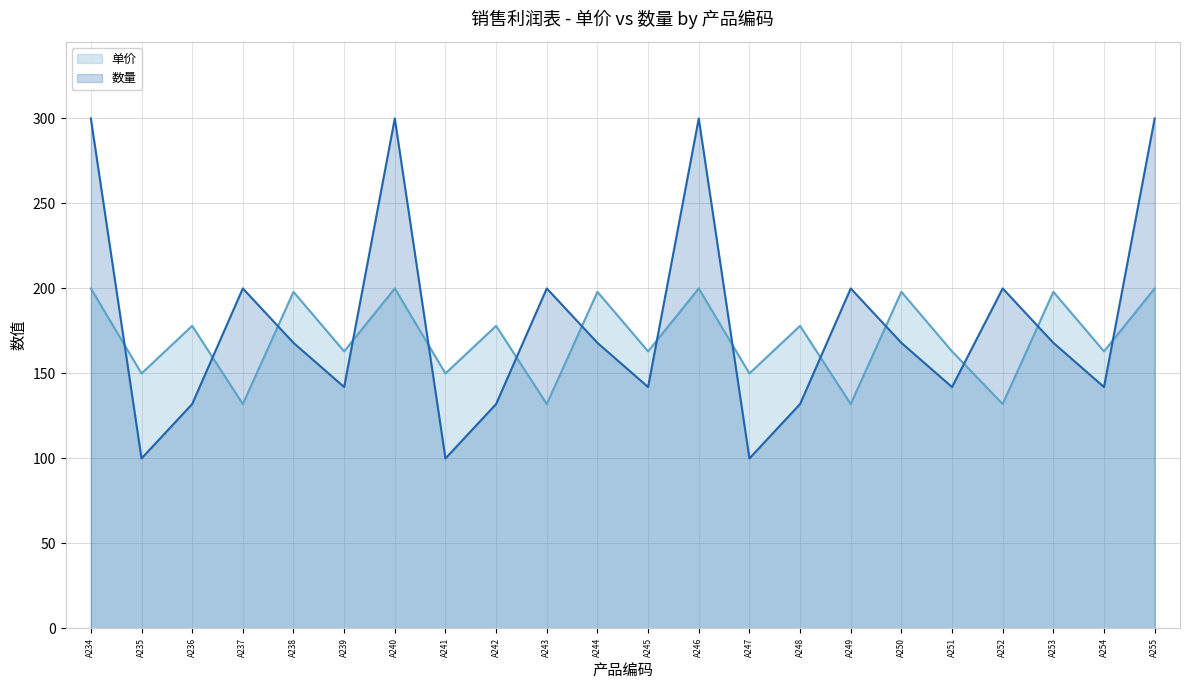

Where is the first local minimum for 单价?

A235